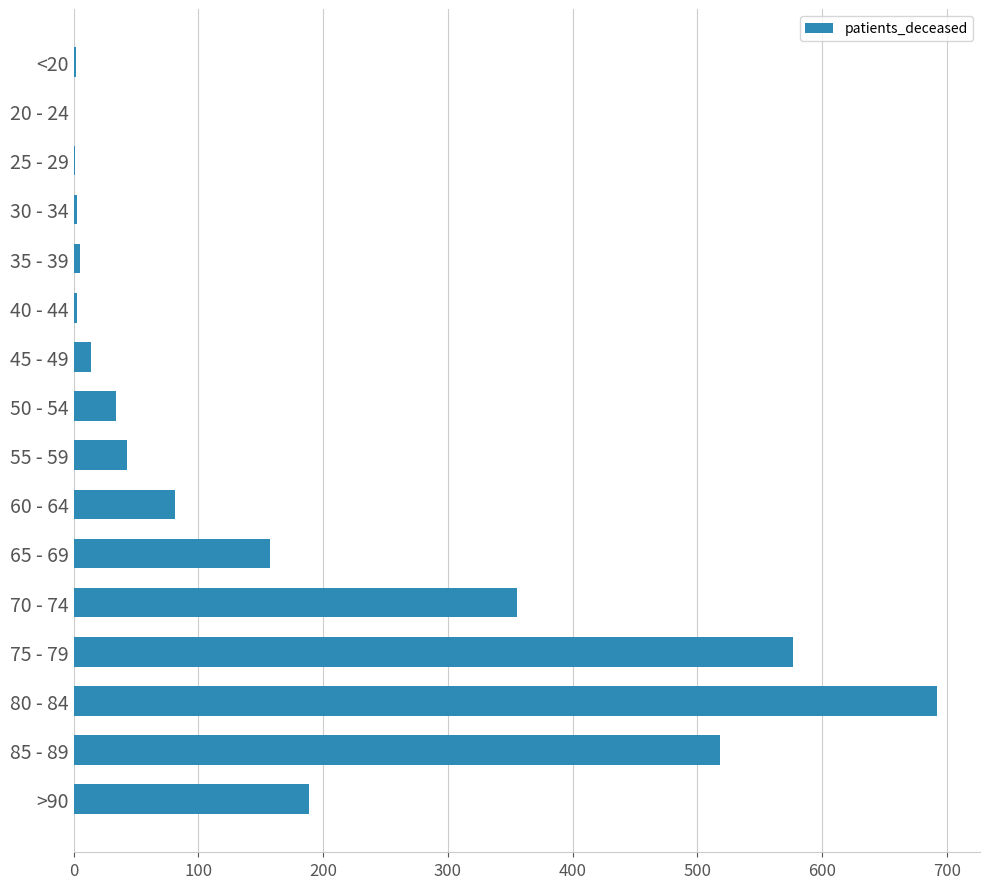

Which has a higher value, >90 or 75 - 79?

75 - 79